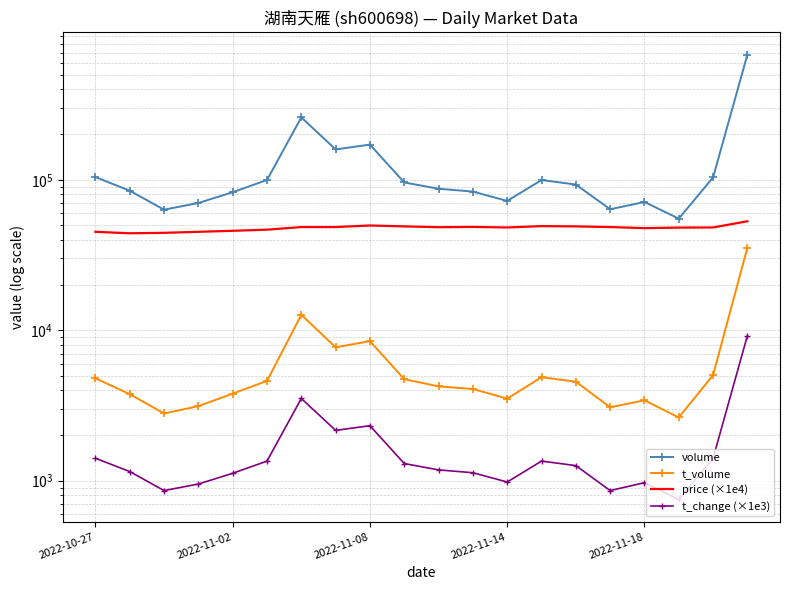

Which series changed the most between 2022-11-02 and 19?

volume